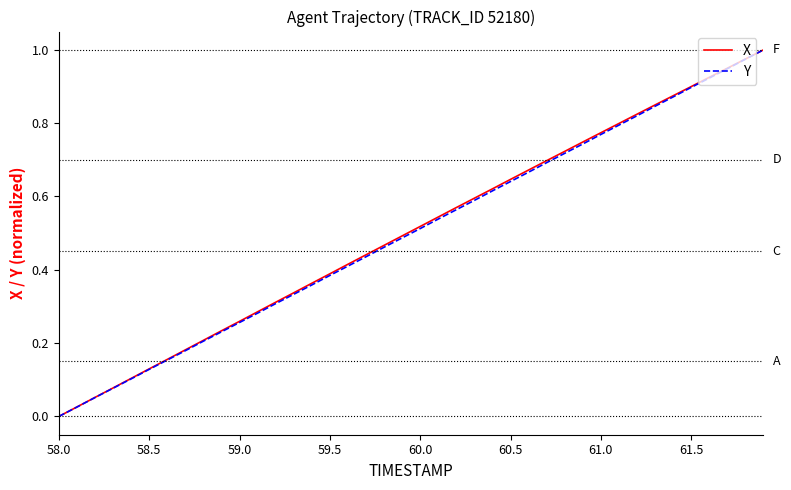

What is the value of the Y point at the 34th from the left?

0.8